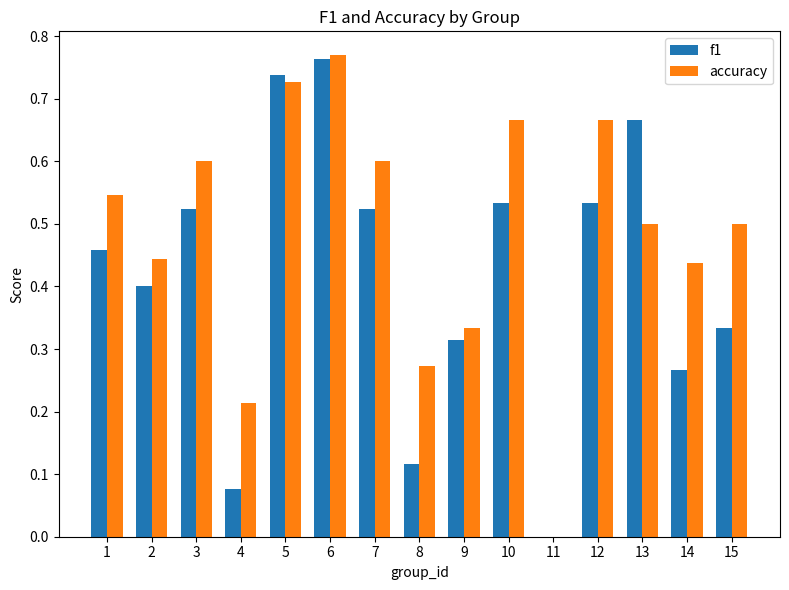

Is the value of accuracy at 7 greater than the value of f1 at 6?

No